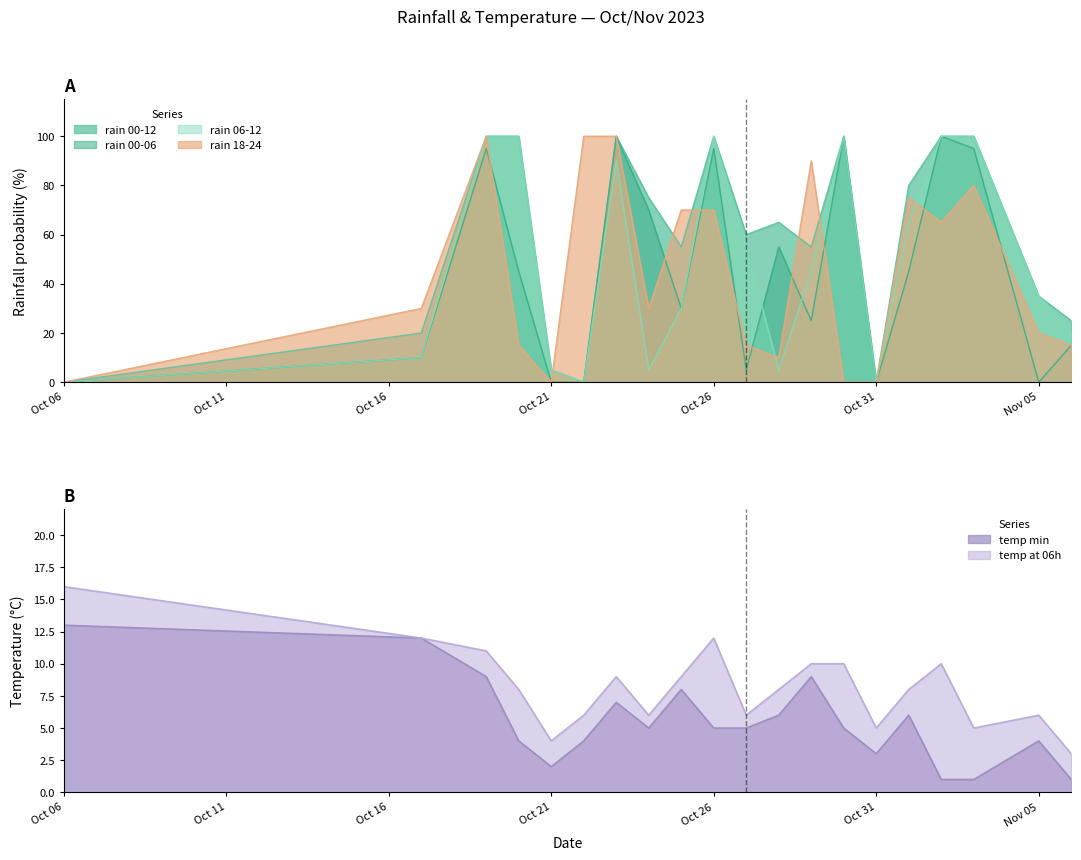

True or false: temp_6 has a value of 9 at 2023-10-22.

False